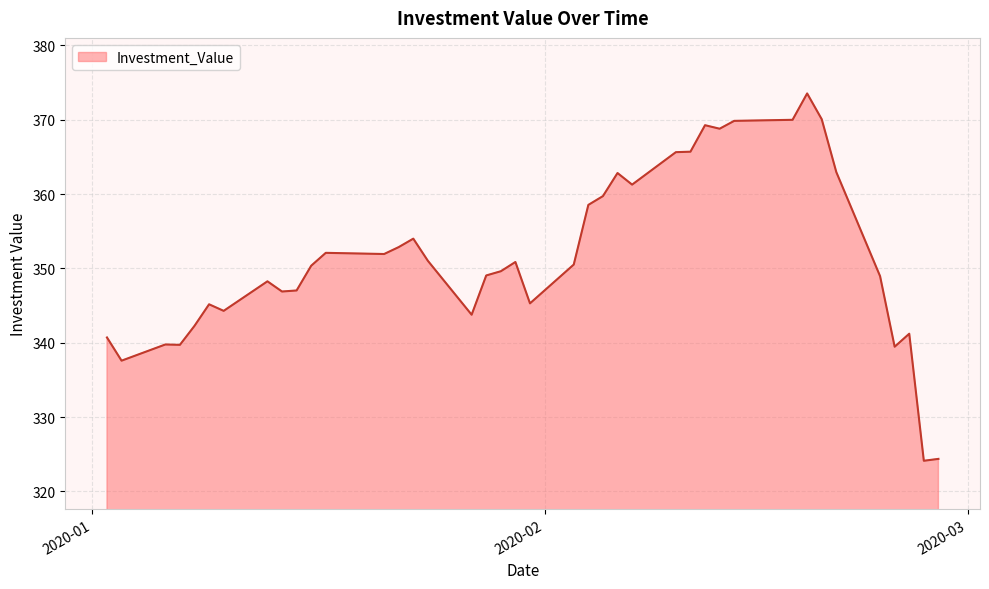

What is the difference between the maximum and minimum values?

49.4